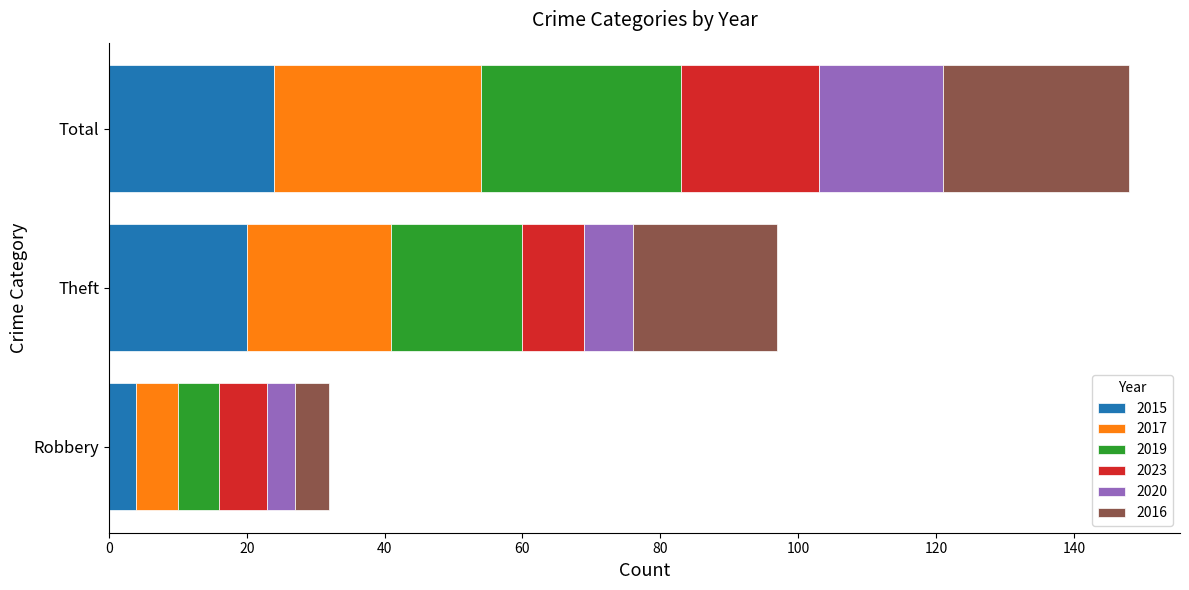

What is the sum of the 2015 values at Robbery and Total?

28